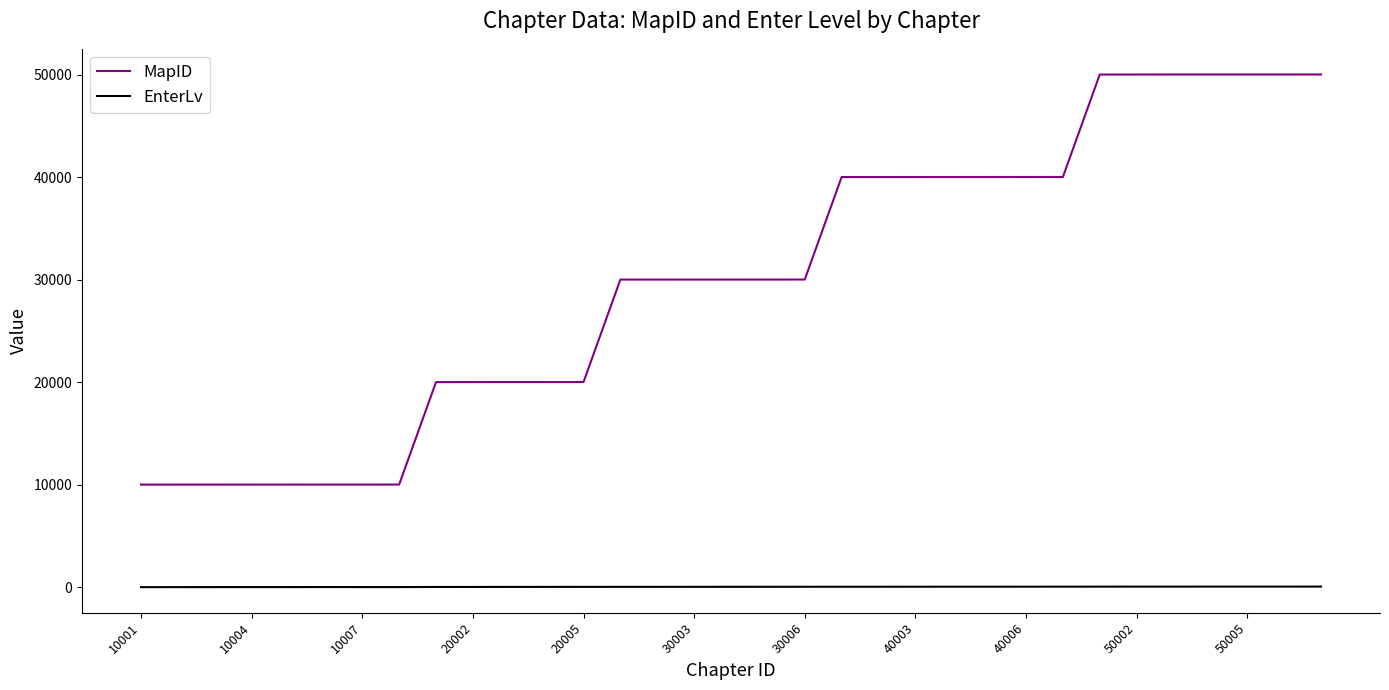

Which series has the widest spread of values?

MapID